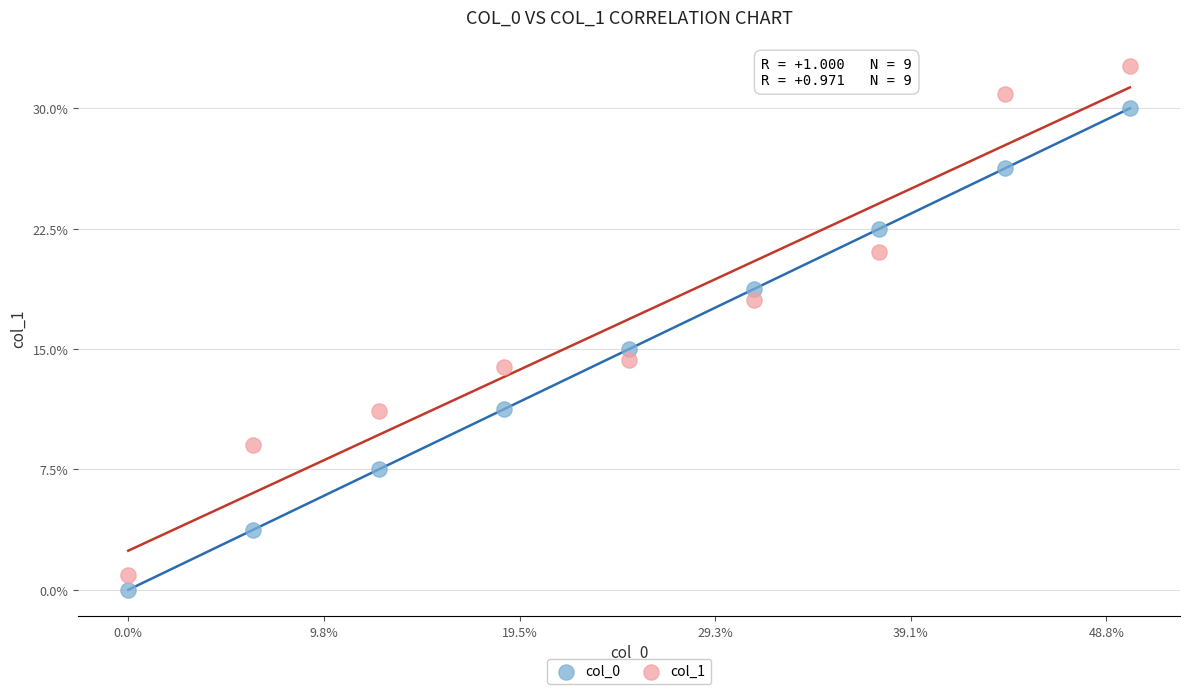

What are all the series names shown in the legend?

col_0, col_1